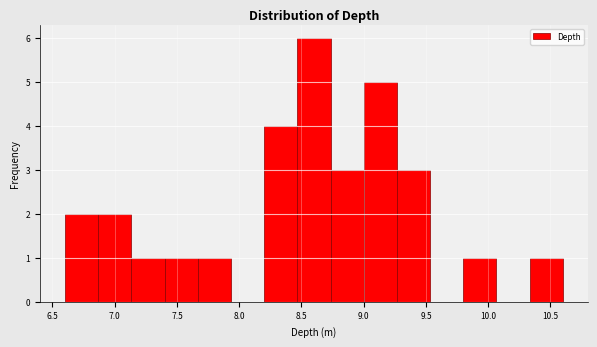

How tall is the bar that spans 9.00 to 9.25 on the x-axis? Neither the bar edges nor the heights are printed on the chart, so give them approximately, as read against the axes.

5